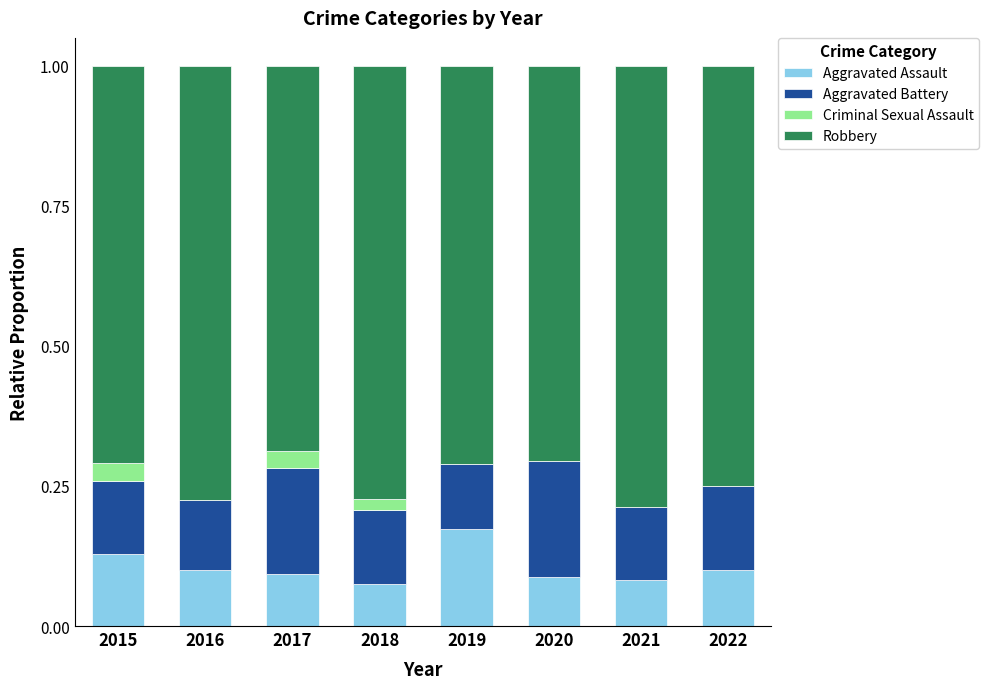

What is the total value across all series at 2017?

1.0